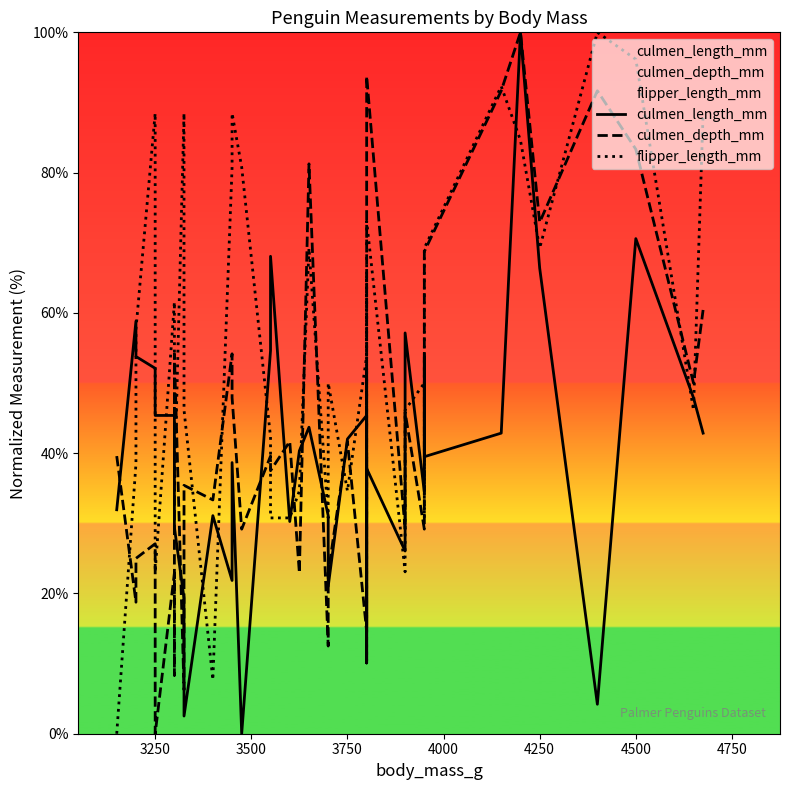

After their last crossing, which series has the higher values: culmen_depth_mm or culmen_length_mm?

culmen_depth_mm